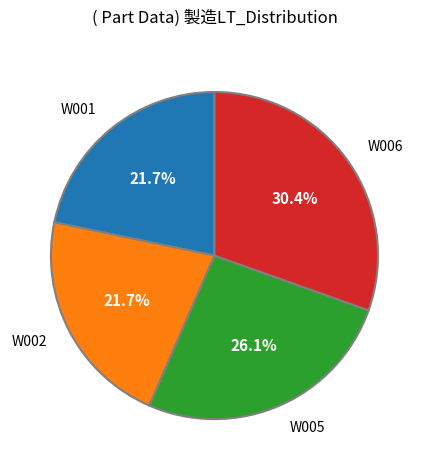

To the nearest percent, what percentage of the pie is W002?

22%